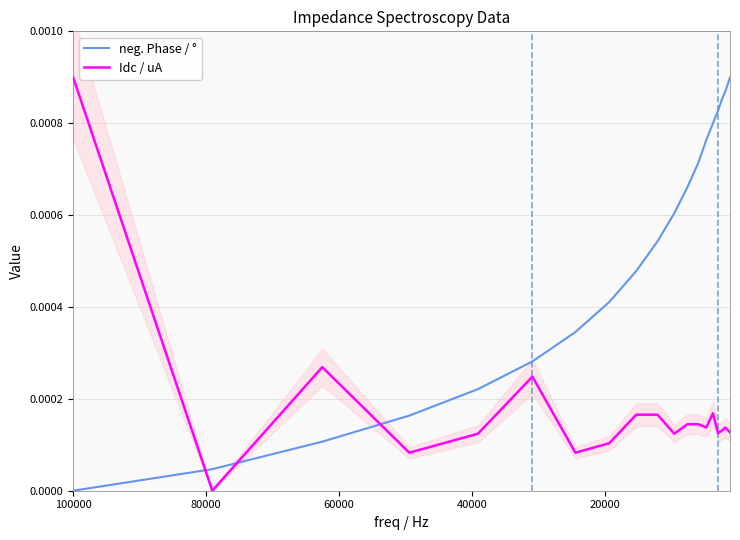

How many data points in Idc / uA are above 0?

19